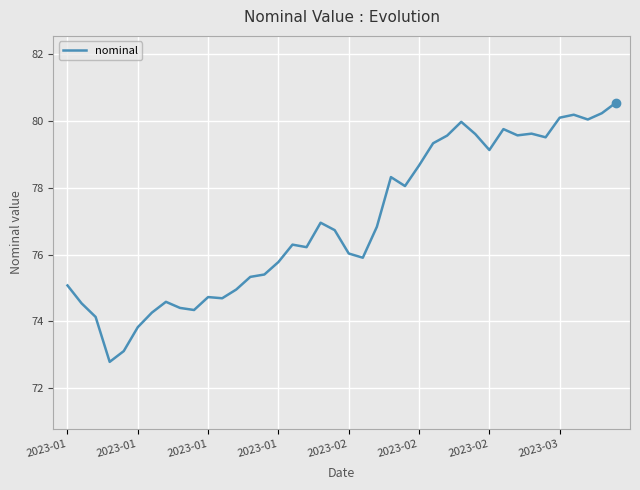

What is the maximum value shown in the chart?

80.5